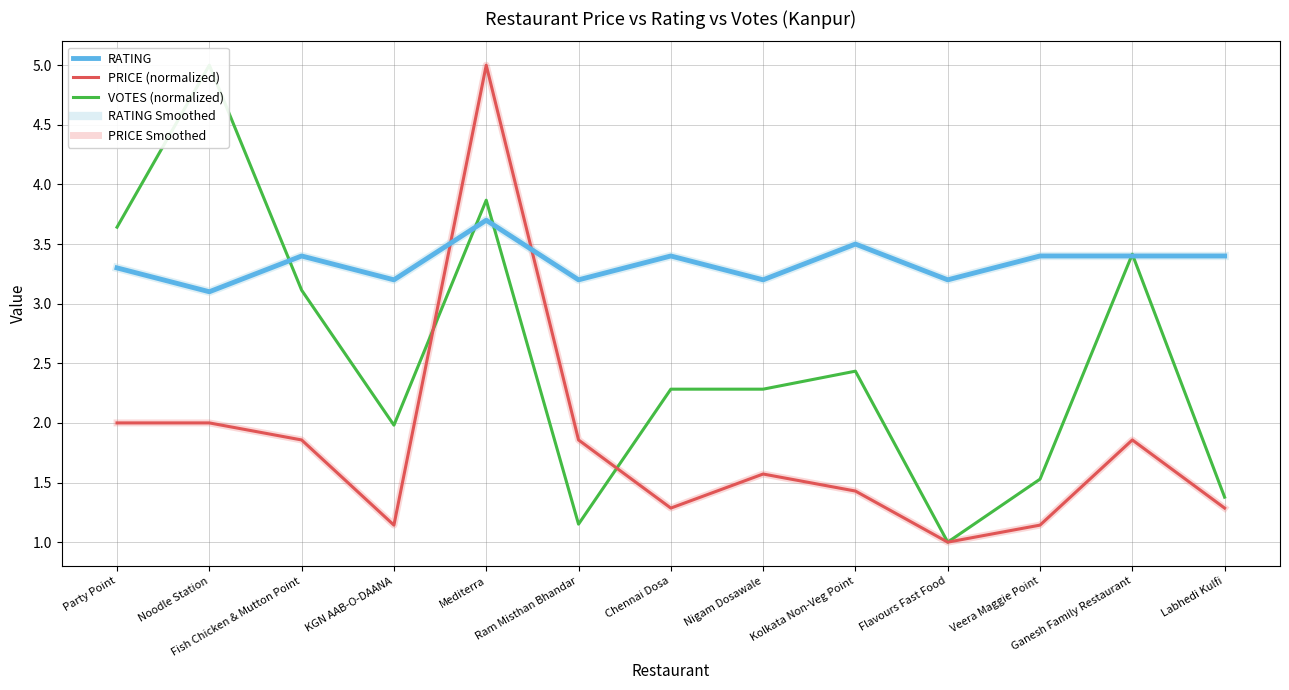

Reading left to right, list all the values displayed in this chart.

RATING: Party Point=3.3	Noodle Station=3.1	Fish Chicken & Mutton Point=3.4	KGN AAB-O-DAANA=3.2	Mediterra=3.7	Ram Misthan Bhandar=3.2	Chennai Dosa=3.4	Nigam Dosawale=3.2	Kolkata Non-Veg Point=3.5	Flavours Fast Food=3.2	Veera Maggie Point=3.4	Ganesh Family Restaurant=3.4	Labhedi Kulfi=3.4
PRICE (normalized): Party Point=2.0	Noodle Station=2.0	Fish Chicken & Mutton Point=1.9	KGN AAB-O-DAANA=1.1	Mediterra=5.0	Ram Misthan Bhandar=1.9	Chennai Dosa=1.3	Nigam Dosawale=1.6	Kolkata Non-Veg Point=1.4	Flavours Fast Food=1.0	Veera Maggie Point=1.1	Ganesh Family Restaurant=1.9	Labhedi Kulfi=1.3
VOTES (normalized): Party Point=3.6	Noodle Station=5.0	Fish Chicken & Mutton Point=3.1	KGN AAB-O-DAANA=2.0	Mediterra=3.9	Ram Misthan Bhandar=1.2	Chennai Dosa=2.3	Nigam Dosawale=2.3	Kolkata Non-Veg Point=2.4	Flavours Fast Food=1.0	Veera Maggie Point=1.5	Ganesh Family Restaurant=3.4	Labhedi Kulfi=1.4
RATING Smoothed: Party Point=3.3	Noodle Station=3.1	Fish Chicken & Mutton Point=3.4	KGN AAB-O-DAANA=3.2	Mediterra=3.7	Ram Misthan Bhandar=3.2	Chennai Dosa=3.4	Nigam Dosawale=3.2	Kolkata Non-Veg Point=3.5	Flavours Fast Food=3.2	Veera Maggie Point=3.4	Ganesh Family Restaurant=3.4	Labhedi Kulfi=3.4
PRICE Smoothed: Party Point=2.0	Noodle Station=2.0	Fish Chicken & Mutton Point=1.9	KGN AAB-O-DAANA=1.1	Mediterra=5.0	Ram Misthan Bhandar=1.9	Chennai Dosa=1.3	Nigam Dosawale=1.6	Kolkata Non-Veg Point=1.4	Flavours Fast Food=1.0	Veera Maggie Point=1.1	Ganesh Family Restaurant=1.9	Labhedi Kulfi=1.3